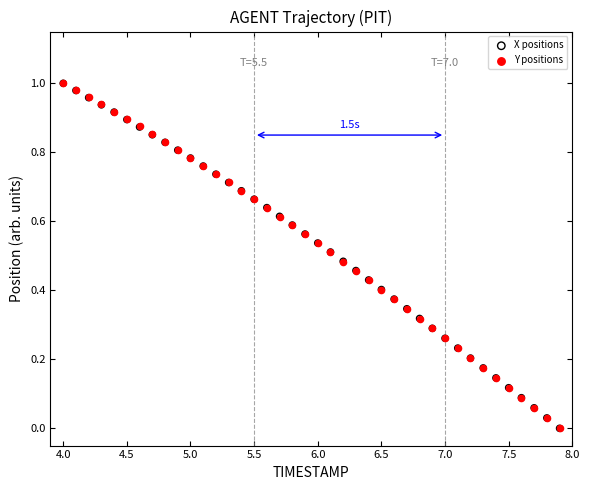

What are all the series names shown in the legend?

X positions, Y positions